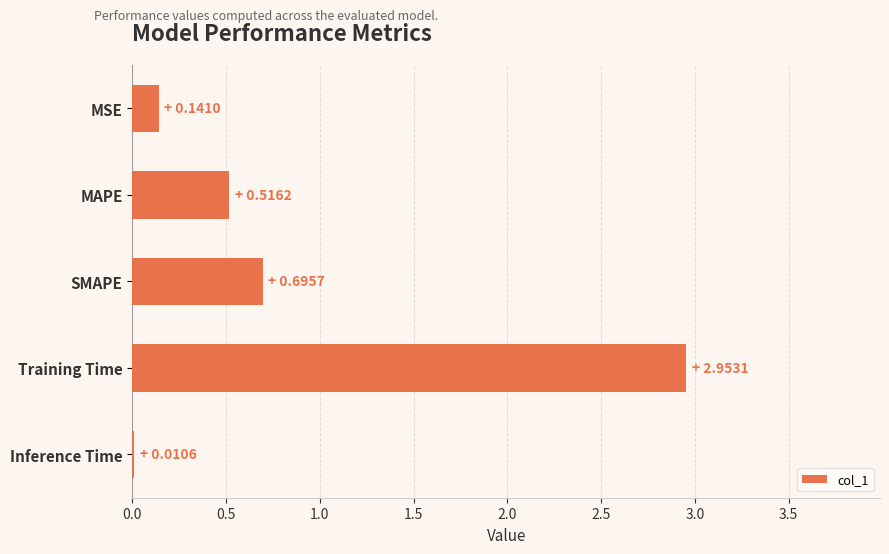

True or false: the data shows 4.9 at Training Time.

False